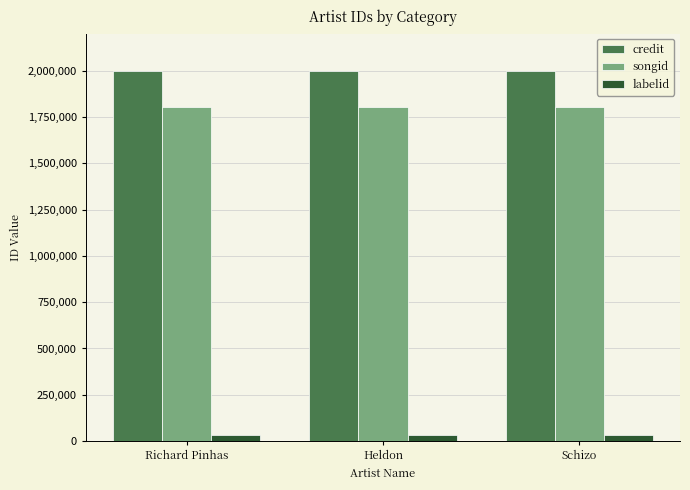

Rank the series at Richard Pinhas from highest to lowest value.

credit, songid, labelid